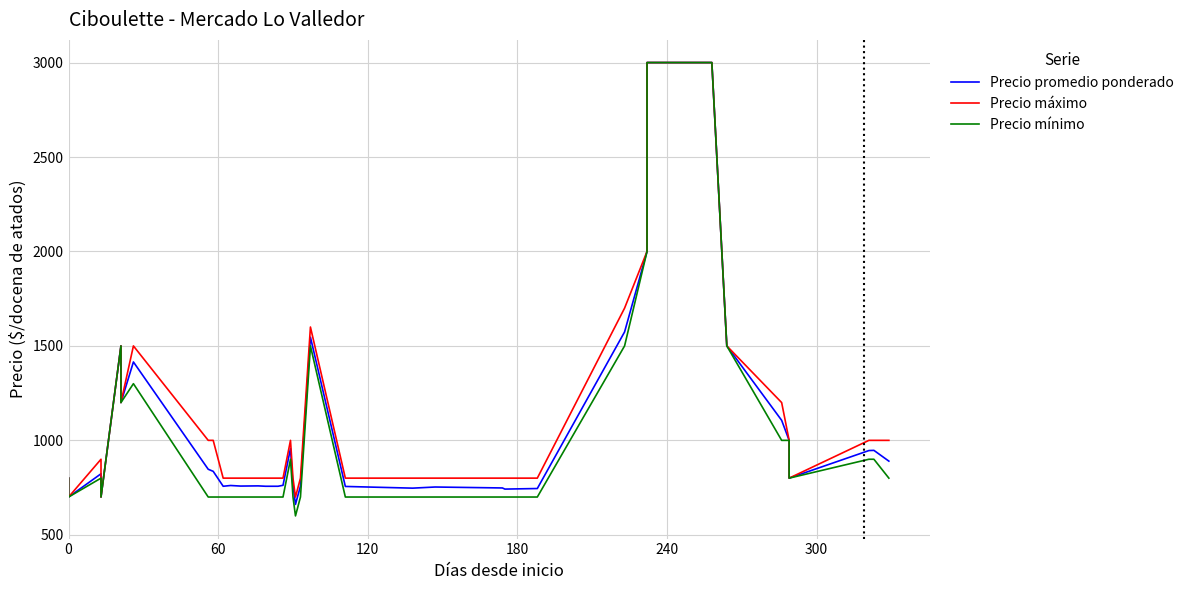

True or false: Precio máximo and Precio promedio ponderado cross at least once.

False